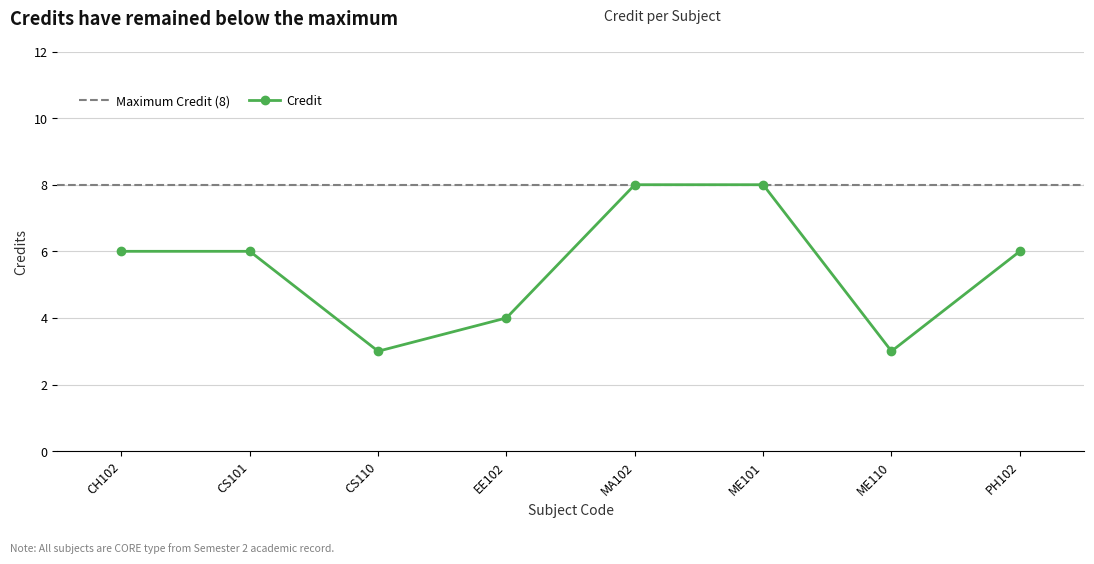

Does the chart display data point markers on the line(s)?

Yes